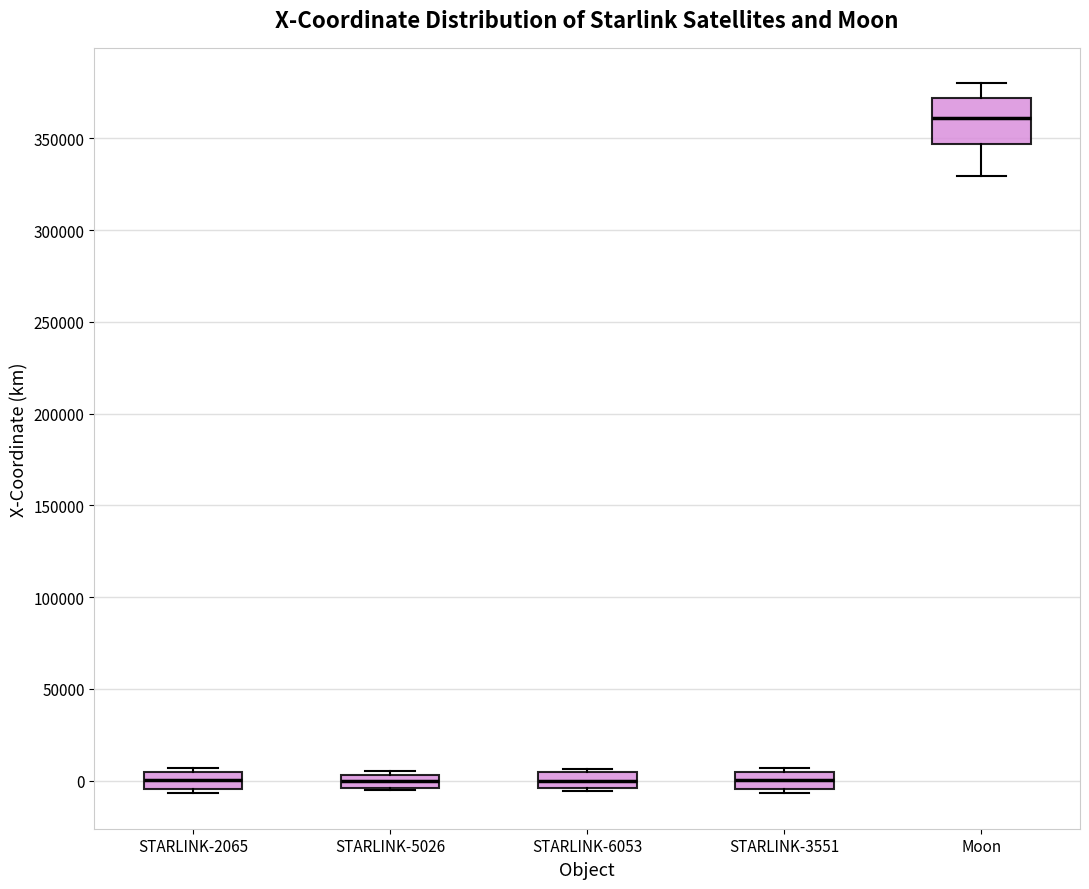

Where is the upper edge of the box for STARLINK-3551 on the y-axis? The values are not printed on the chart, so give them approximately, as read against the axis.

5000